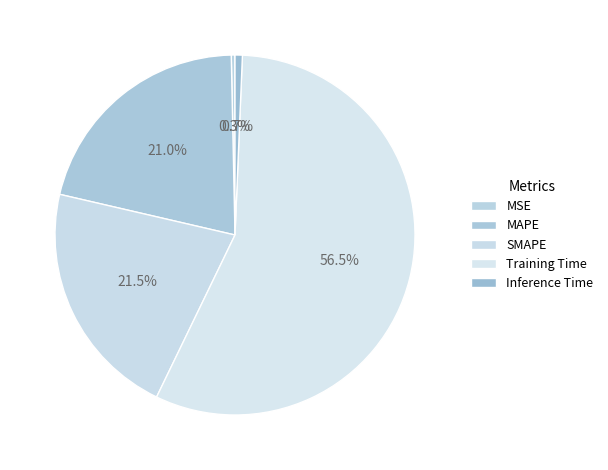

Does any single category account for the majority?

Yes